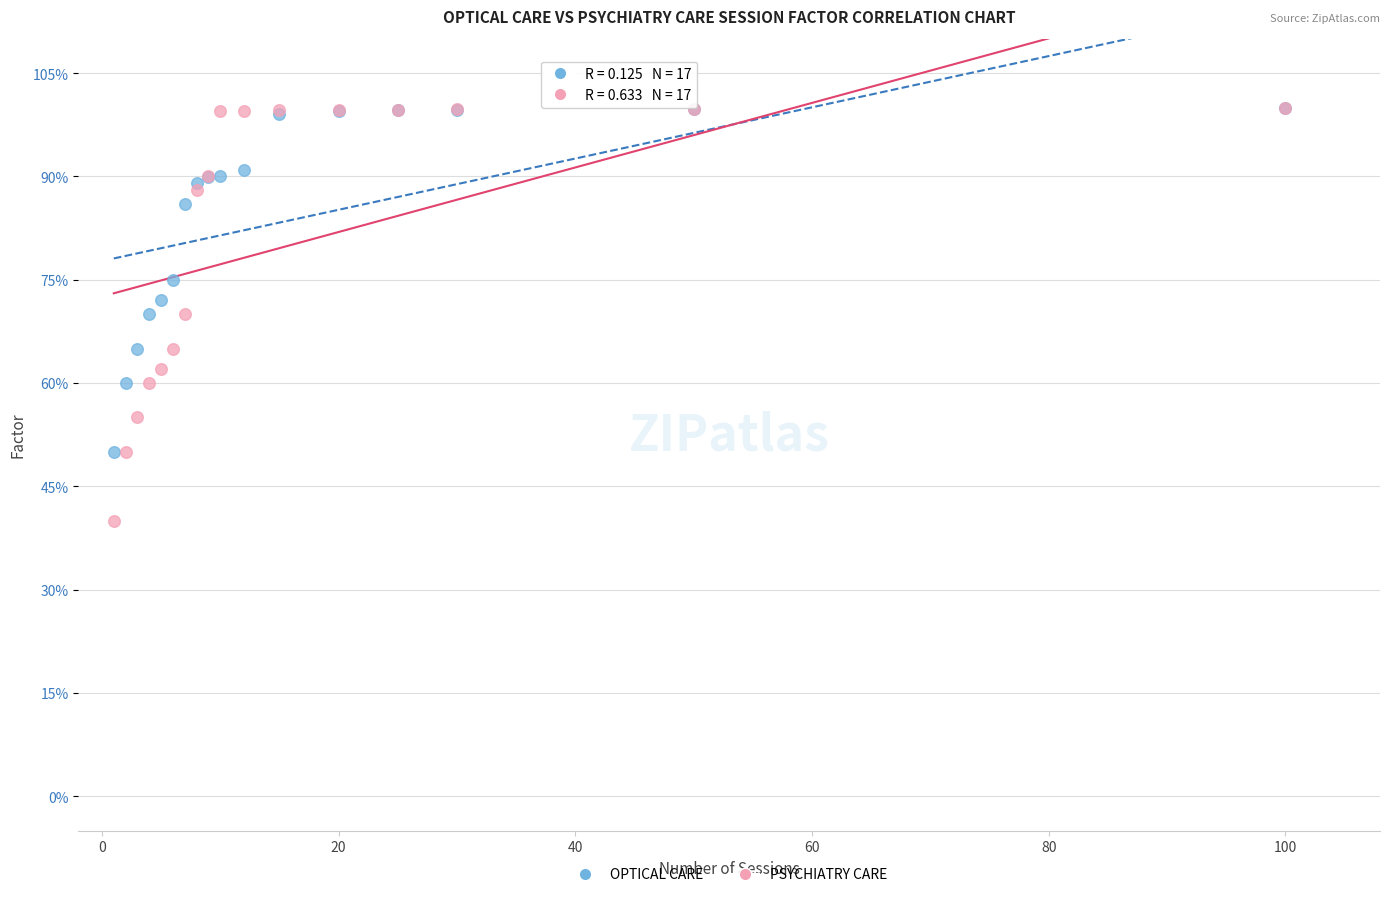

What are all the series names shown in the legend?

OPTICAL CARE, PSYCHIATRY CARE